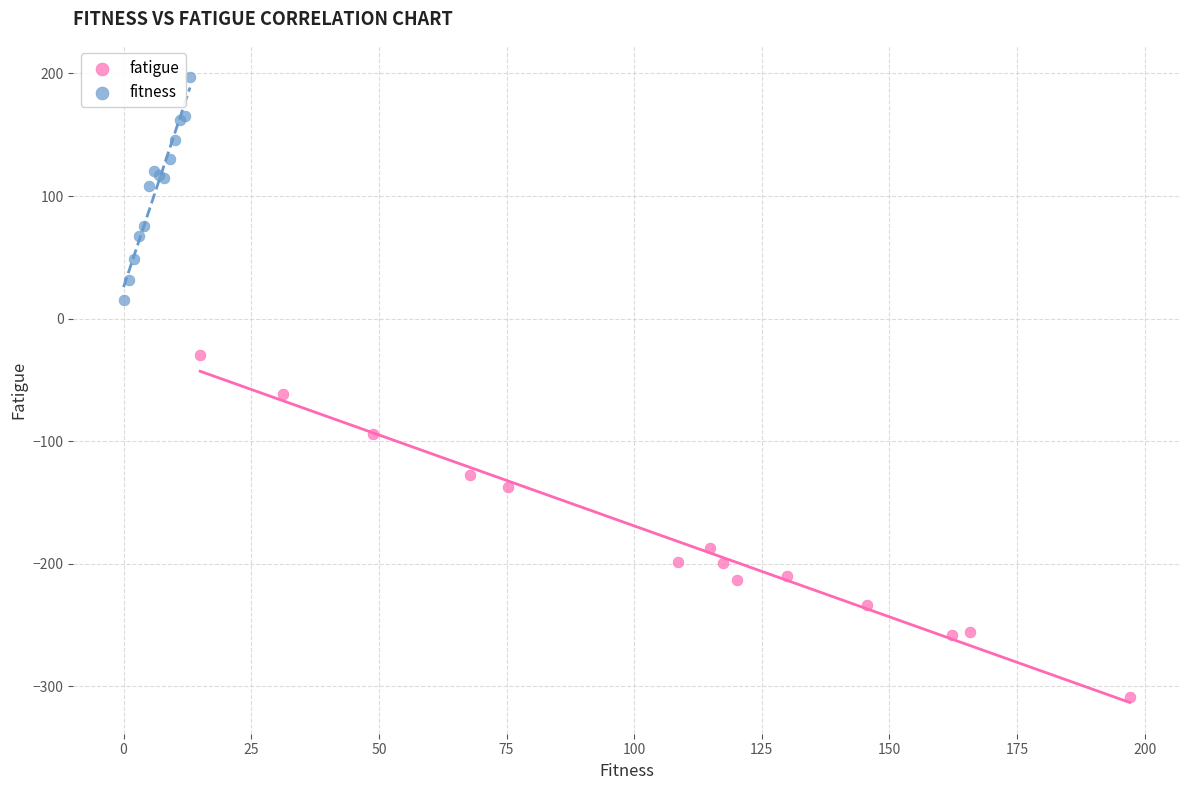

Which series has the widest spread of Y values?

fatigue